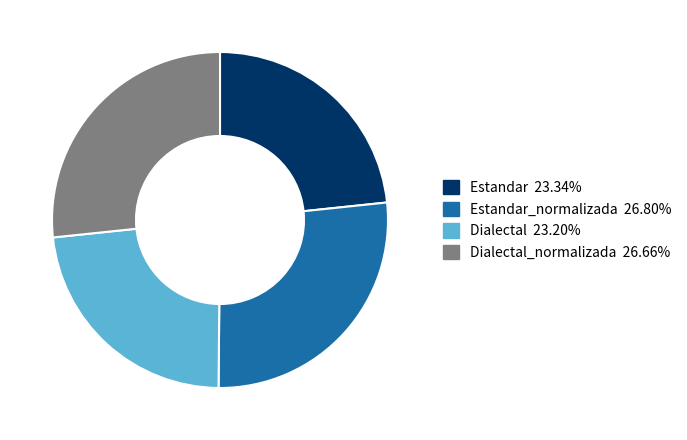

Does any single category account for the majority?

No